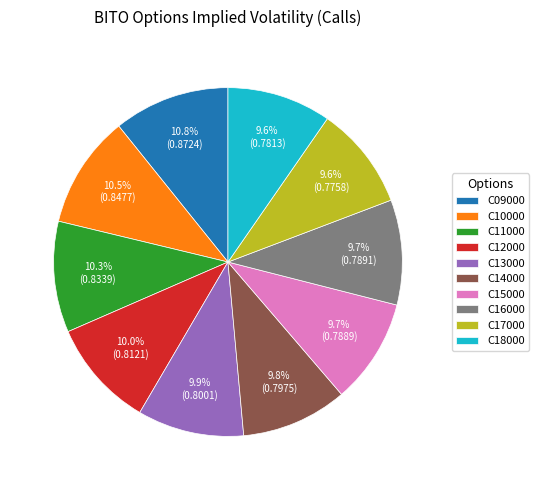

To the nearest percent, what is the difference between the largest and smallest slice percentages?

1%